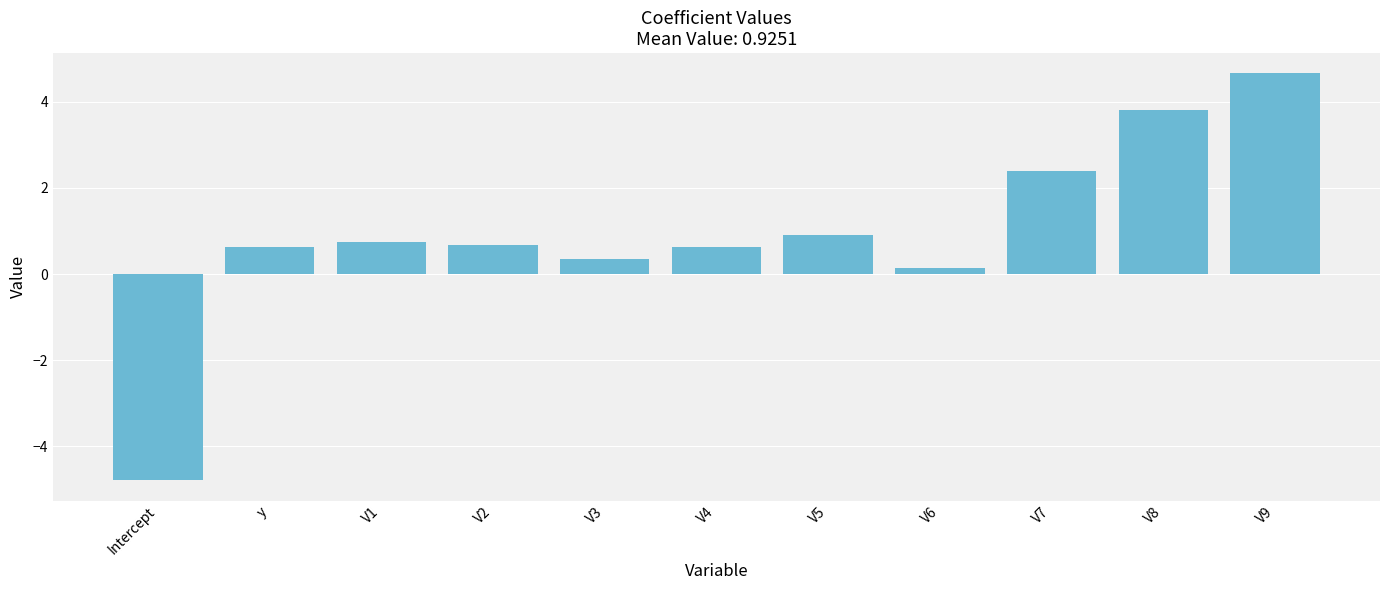

What is the maximum value shown in the chart?

4.7